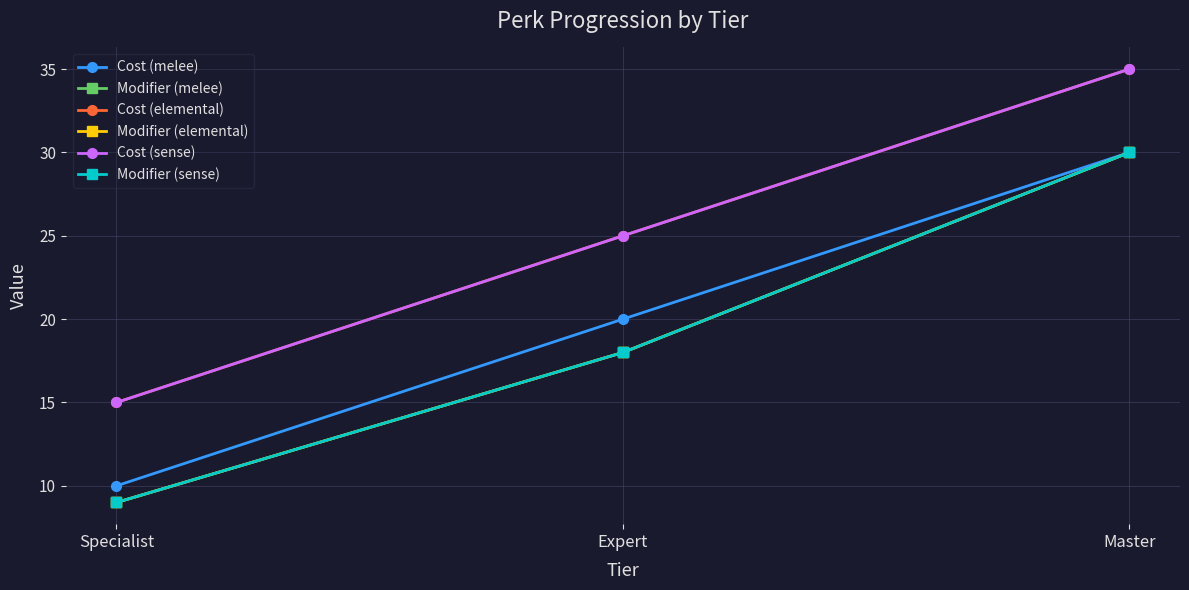

What is the difference between the Cost (melee) values at Expert and Specialist?

10